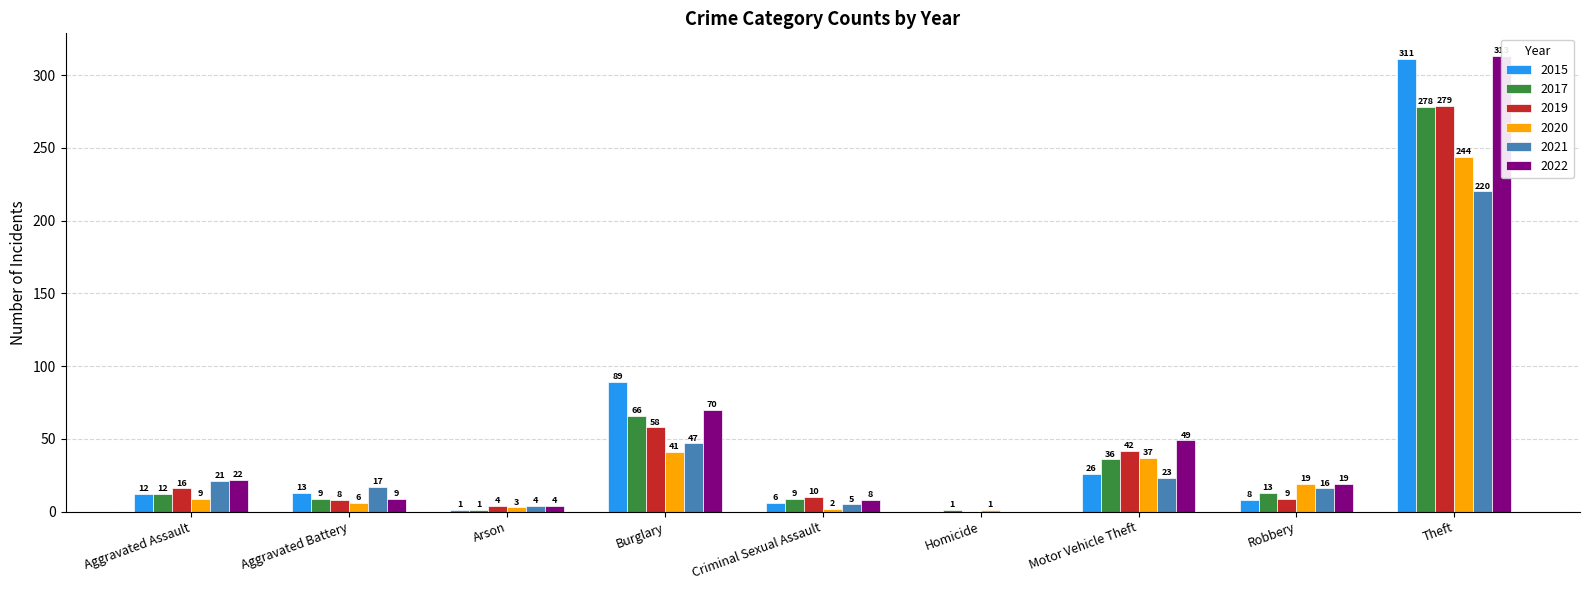

Is the value of 2021 at Aggravated Battery greater than the value of 2019 at Arson?

Yes